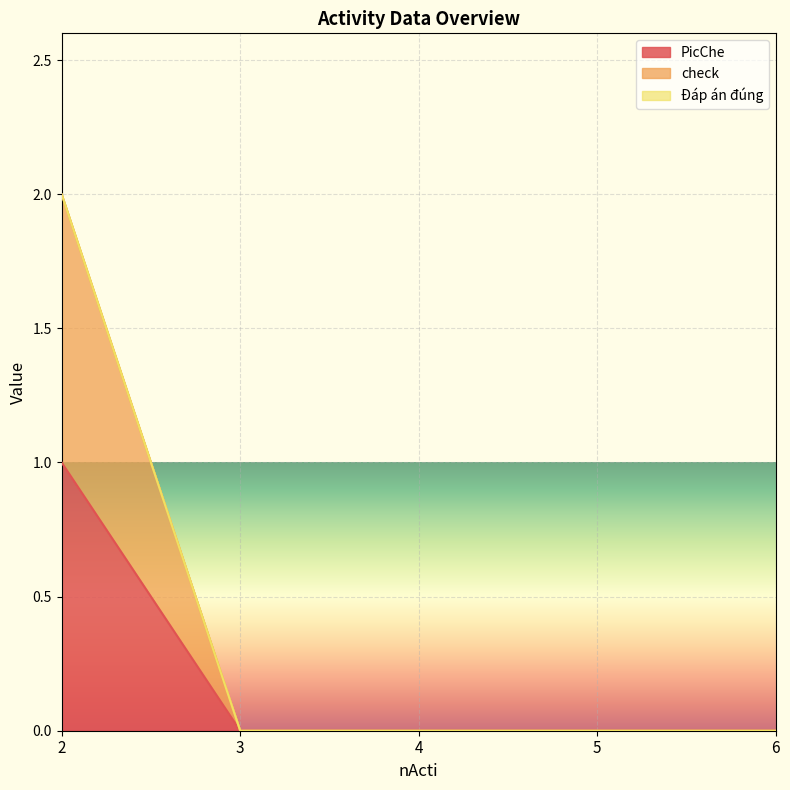

How many values in the PicChe series exceed 0?

1